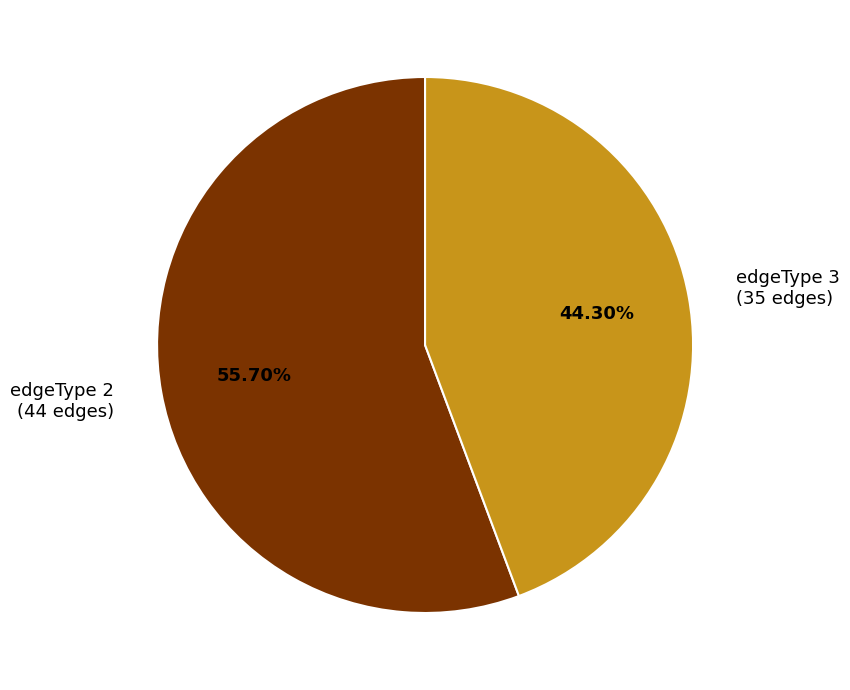

To the nearest percent, what portion does edgeType 3 represent?

44%